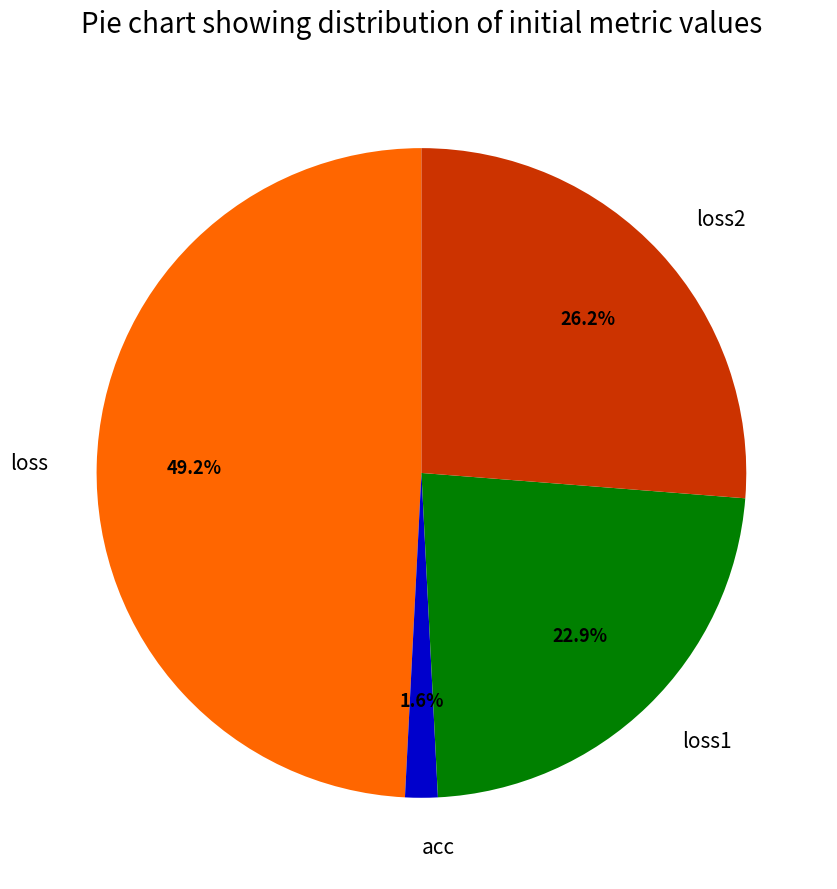

Do loss1 and loss together represent more than half of the pie?

Yes